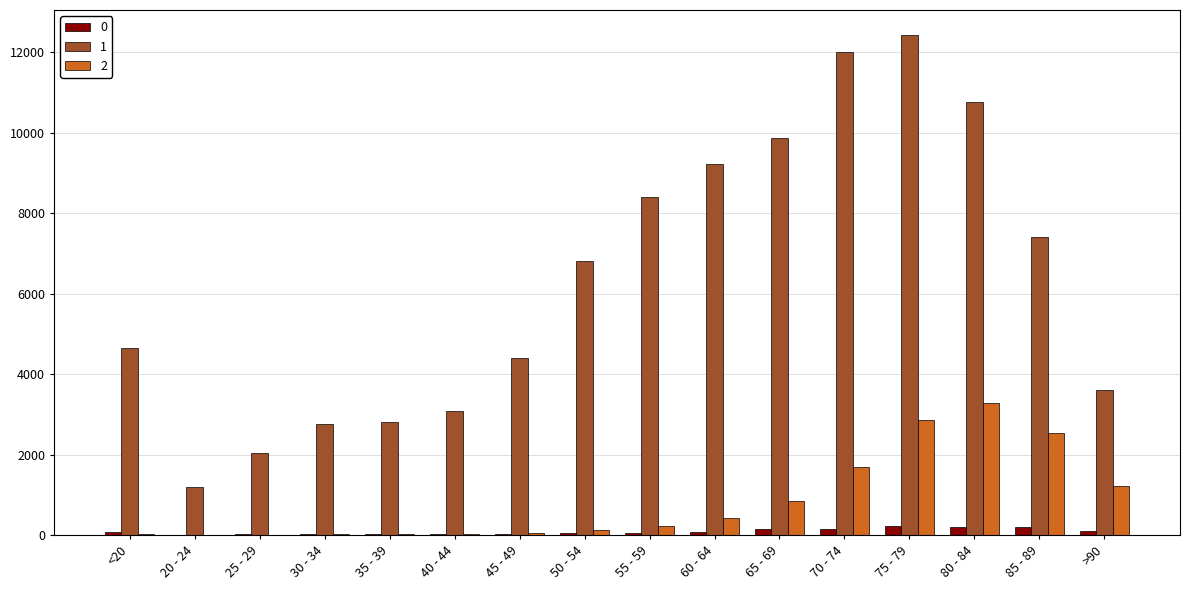

Is the value of 1 at 60 - 64 greater than the value of 2 at 45 - 49?

Yes